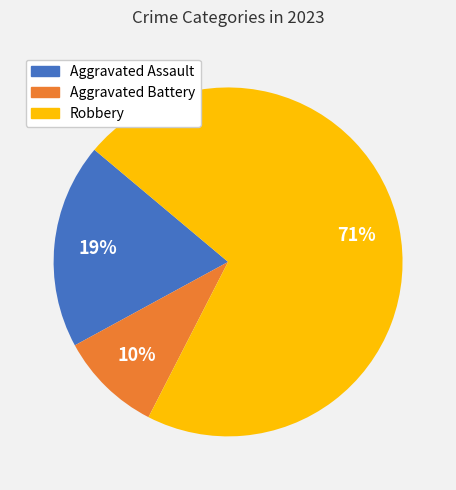

Is there a majority slice in this chart?

Yes